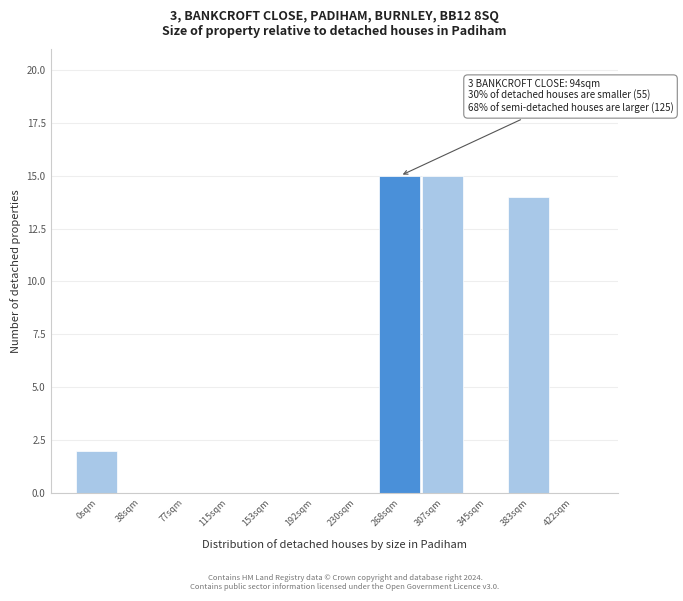

Reading right to left, list all the values displayed in this chart.

422sqm=0	383sqm=14	345sqm=0	307sqm=15	268sqm=15	230sqm=0	192sqm=0	153sqm=0	115sqm=0	77sqm=0	38sqm=0	0sqm=2